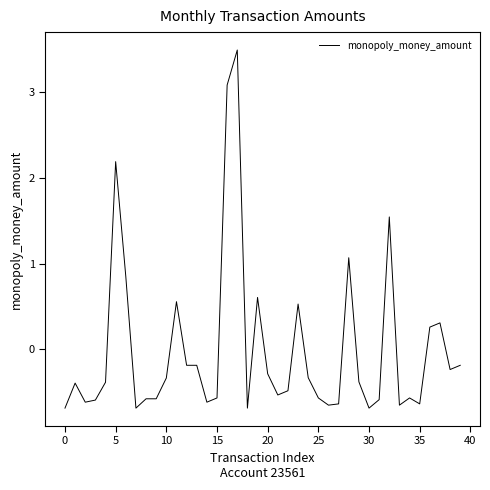

What is the greatest value displayed?

3.5